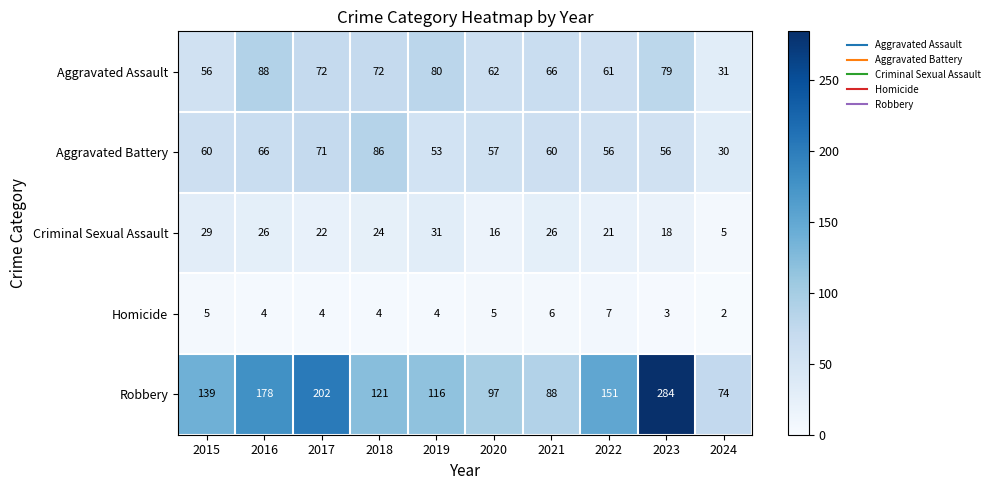

Which series has the largest total across all categories?

Robbery